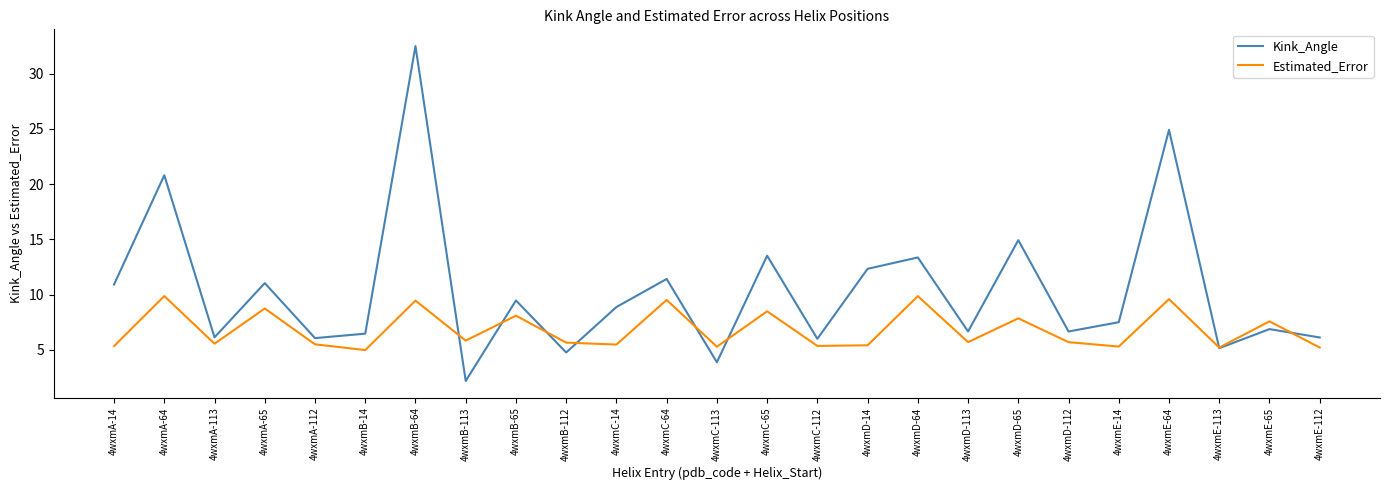

What is the smallest value displayed?

2.2